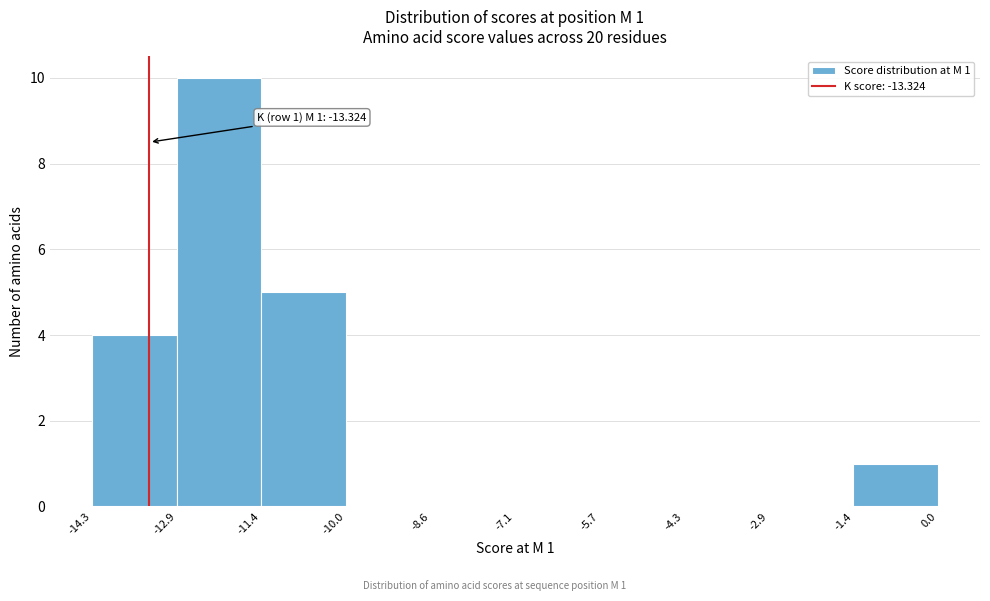

Which range on the x-axis has the tallest bar?

-12.9 to -11.4